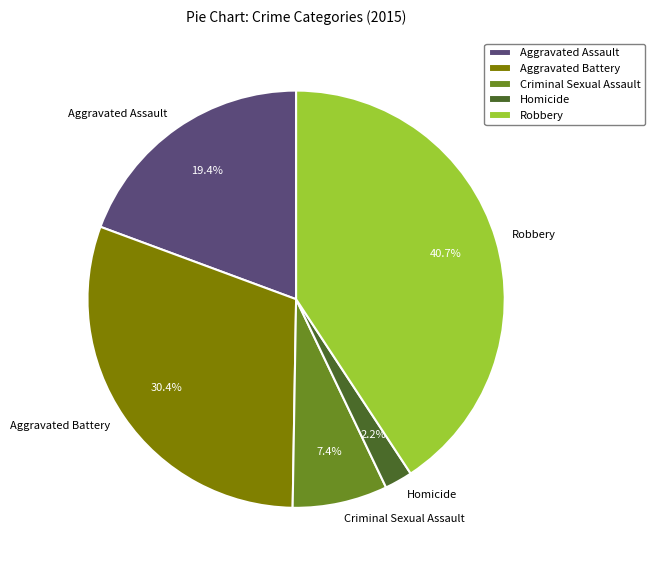

Which category has the biggest portion of the pie?

Robbery